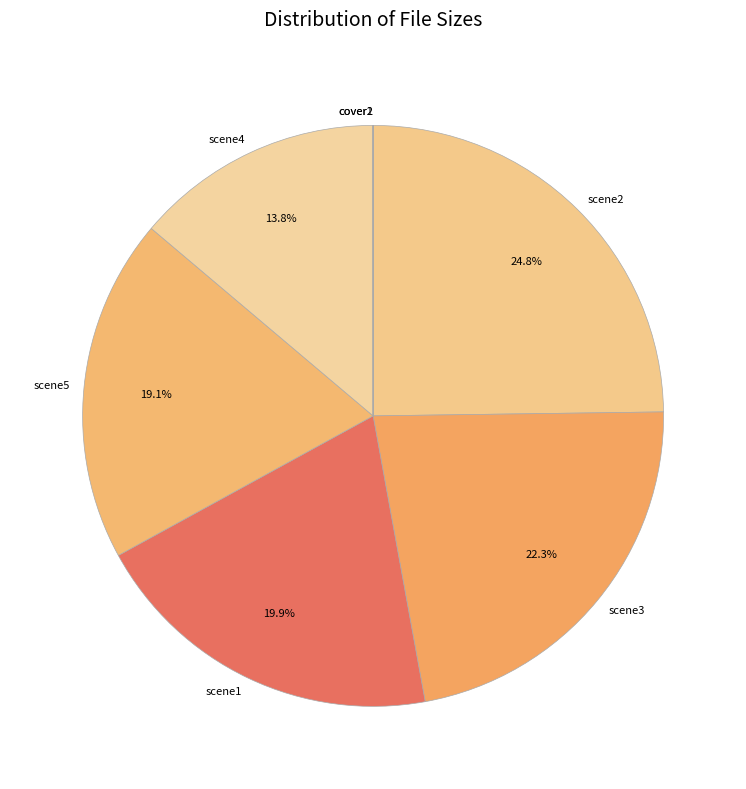

Does scene1 account for over 50% of the chart?

No